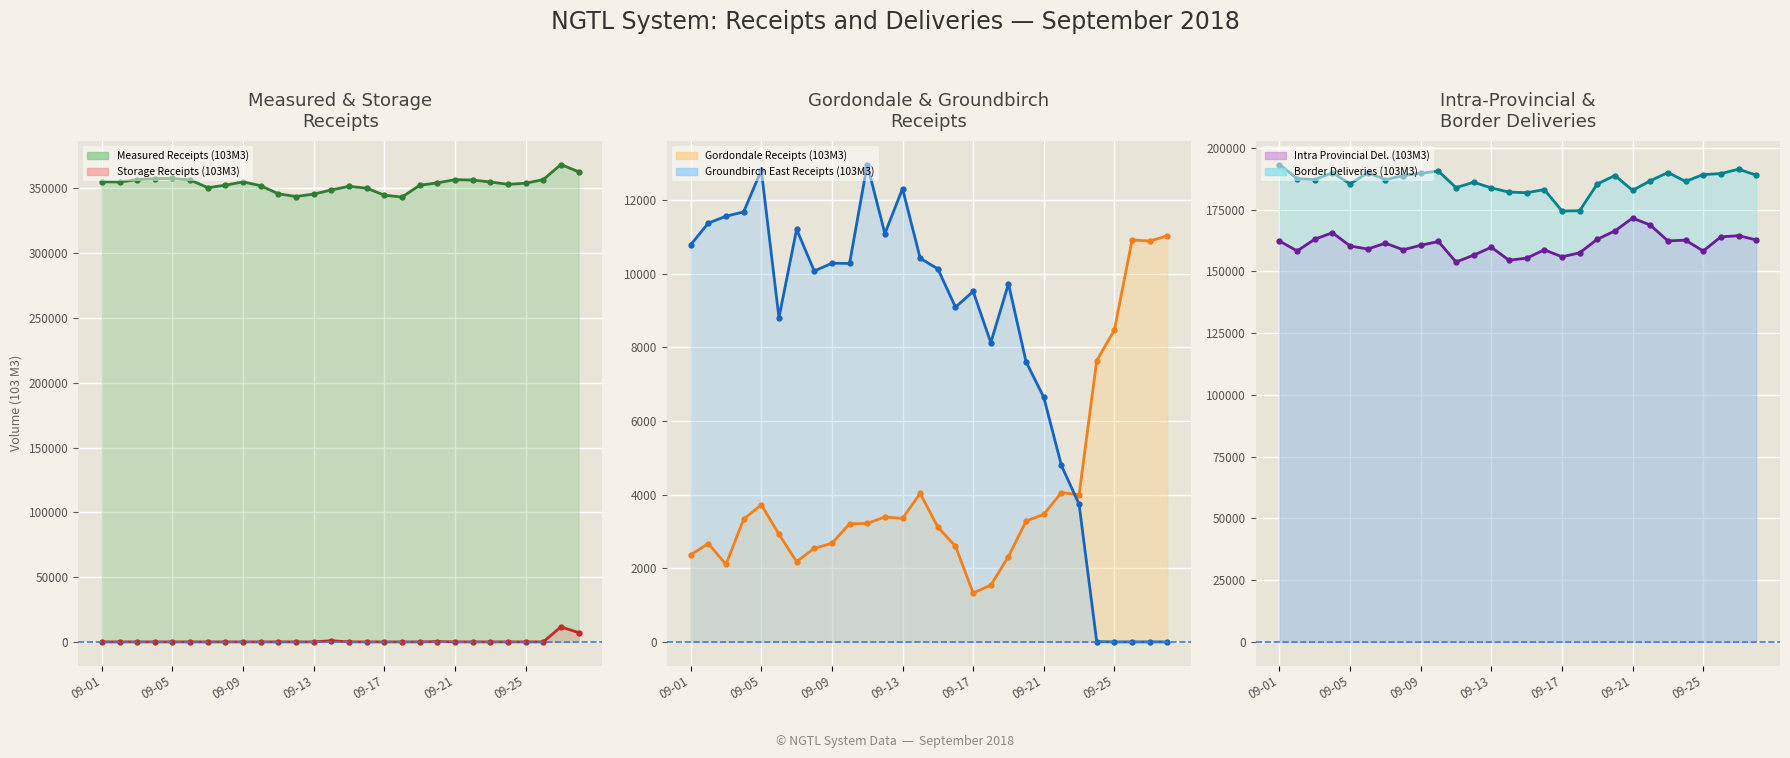

What is the sum of all Gordondale Receipts (103M3) values?

116322.2